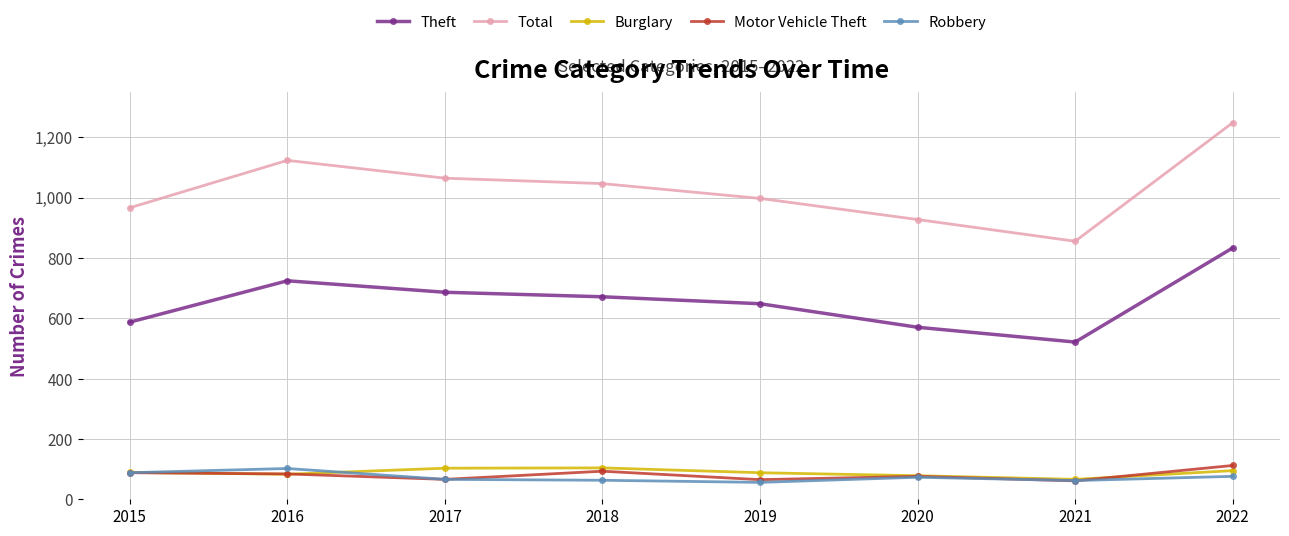

How many interior local valleys does the Total series have?

1